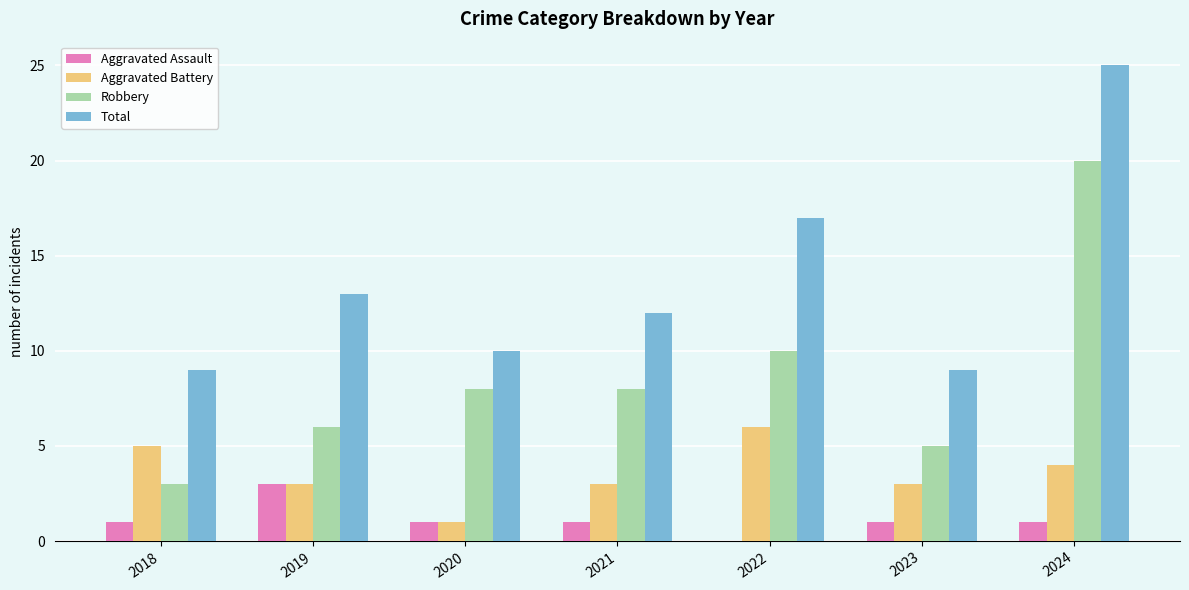

What is the sum of all Total values?

95